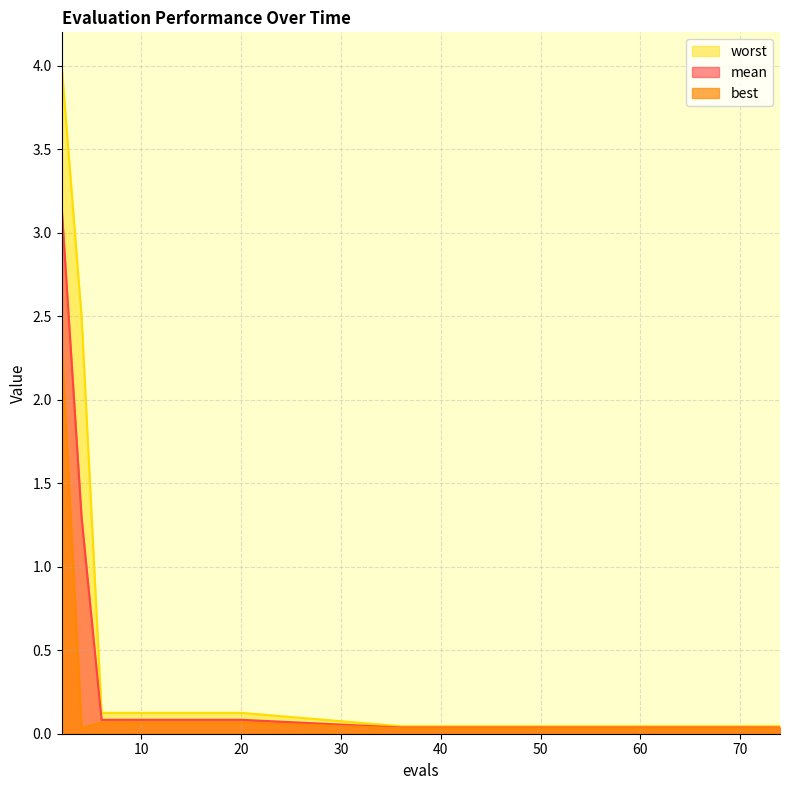

What is the sum of all best values?

3.1